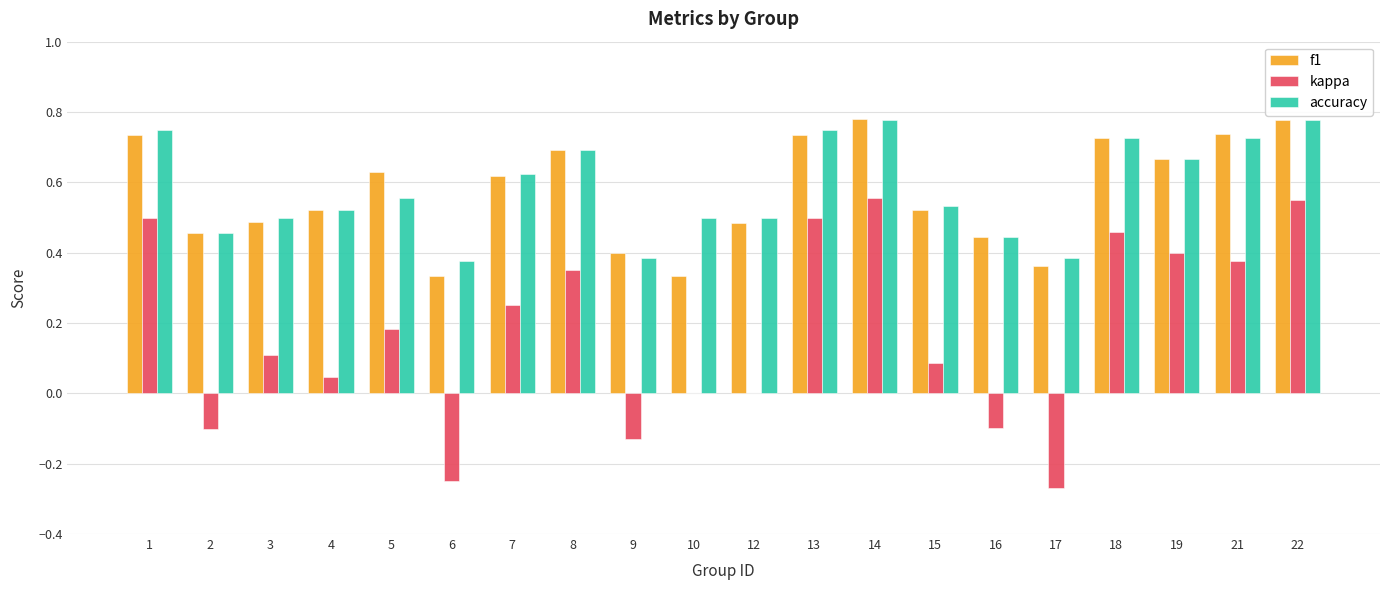

What is the sum of the accuracy values at 5 and 8?

1.2